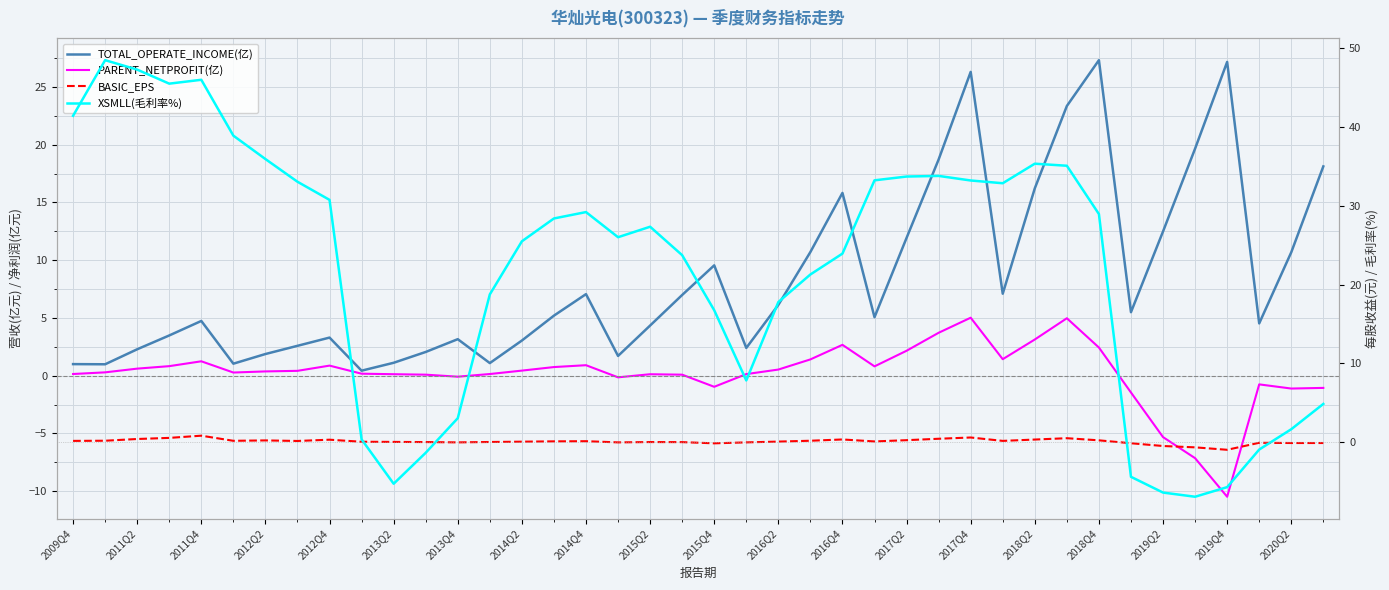

Which series has the largest total across all categories?

XSMLL(毛利率%)